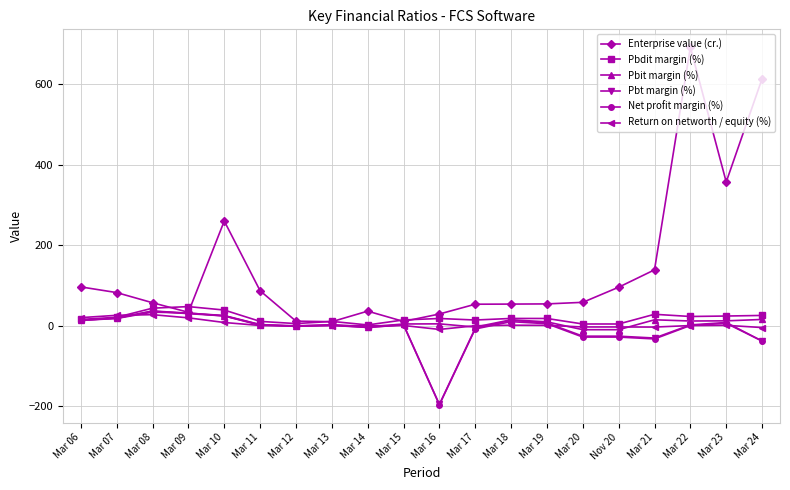

The value of Enterprise value (cr.) at Mar 20 is 57.8. True or false?

True